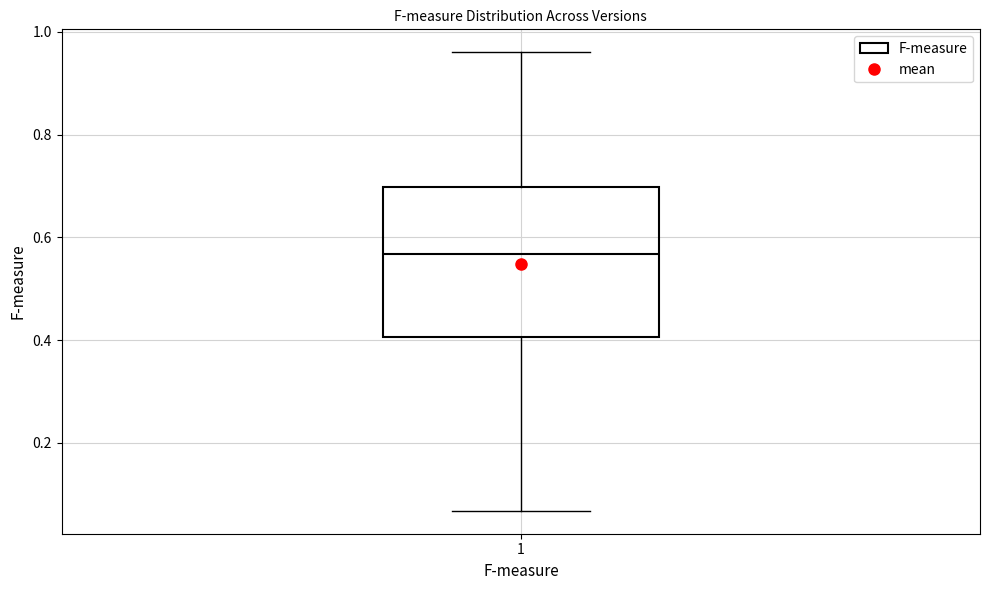

Transcribe this box plot: give where the median line is, the range the box spans, and where the two whiskers end, as read against the y-axis. The values are not printed on the chart, so give them approximately, as read against the axis.

median 0.56, box 0.40 to 0.70, whiskers 0.06 to 0.96